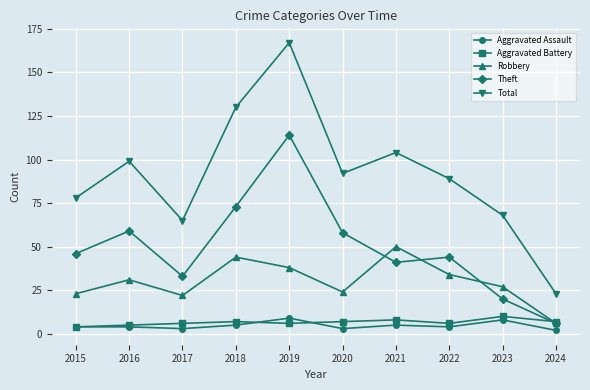

True or false: Total and Aggravated Assault cross at least once.

False